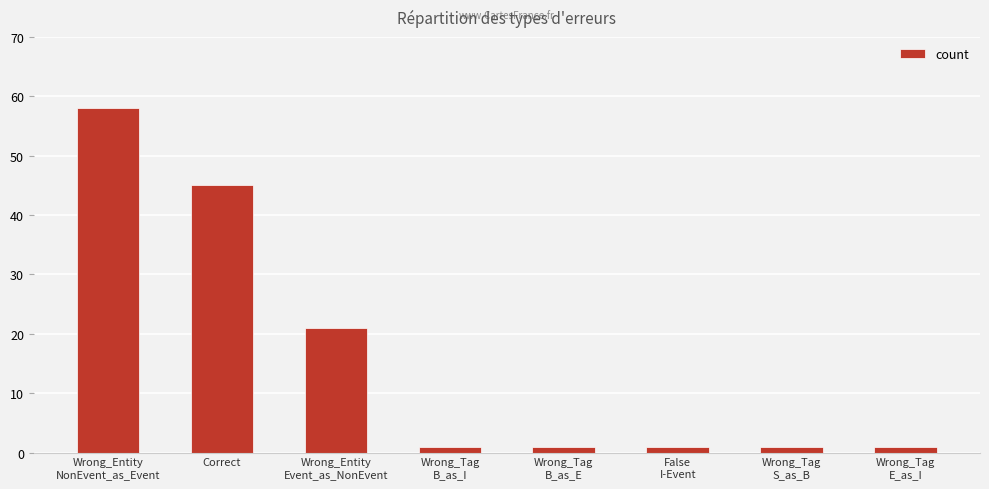

Does the chart contain stacked bars?

No